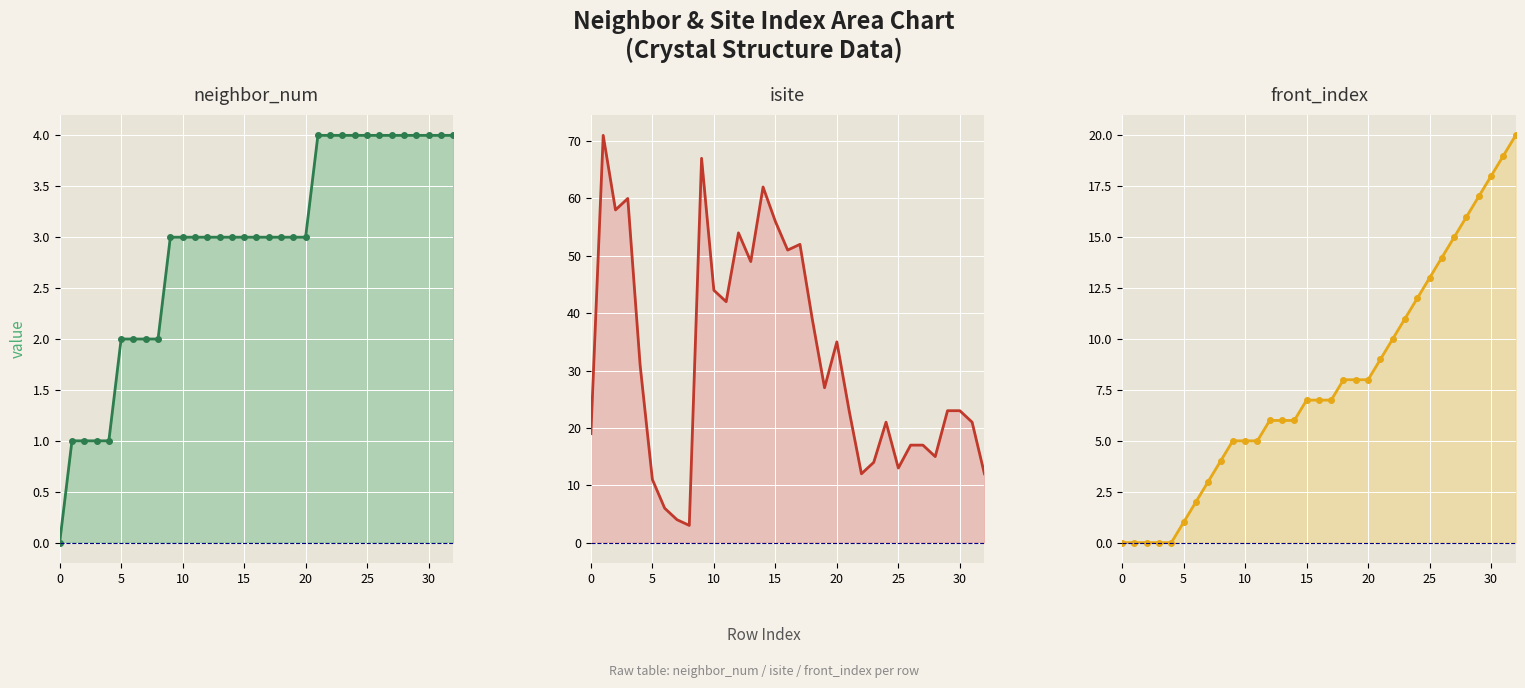

What are all the series names shown in the legend?

neighbor_num, isite, front_index